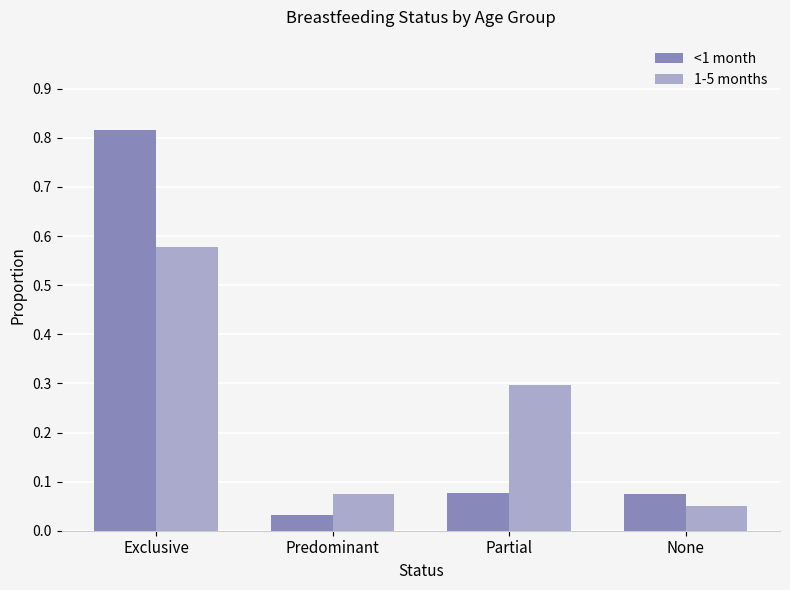

What is the label of the 1st bar from the left?

Exclusive